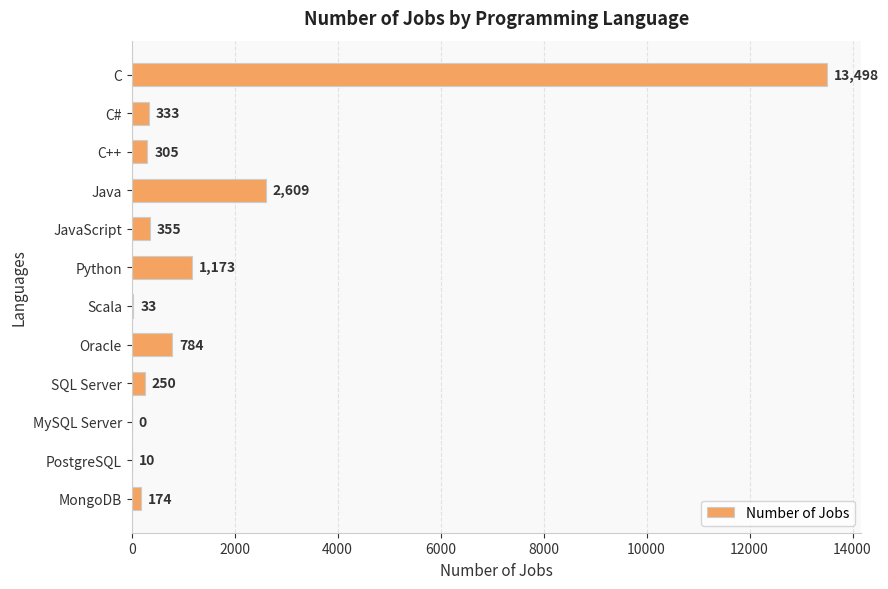

Which has a higher value, JavaScript or SQL Server?

JavaScript